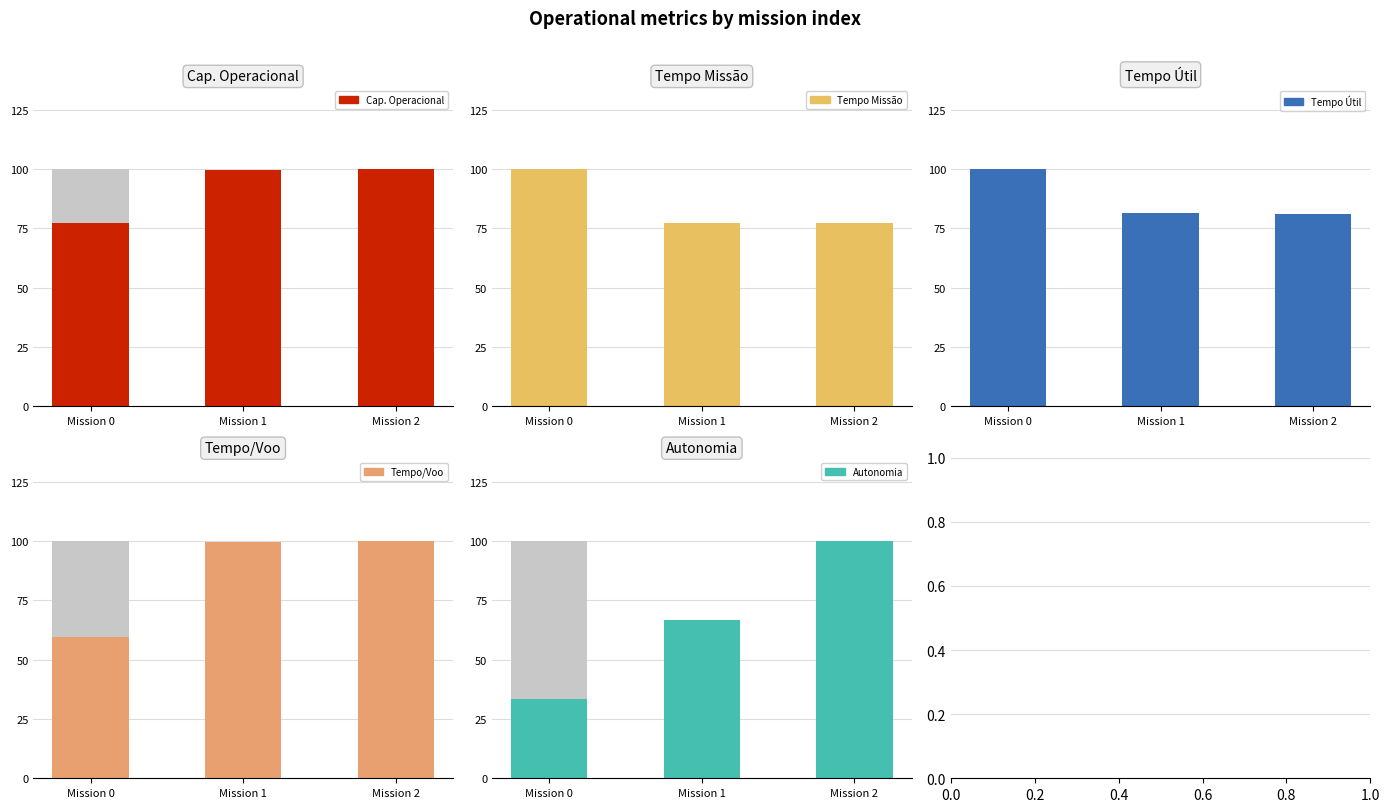

What is the total value across all series at Mission 2?

458.3